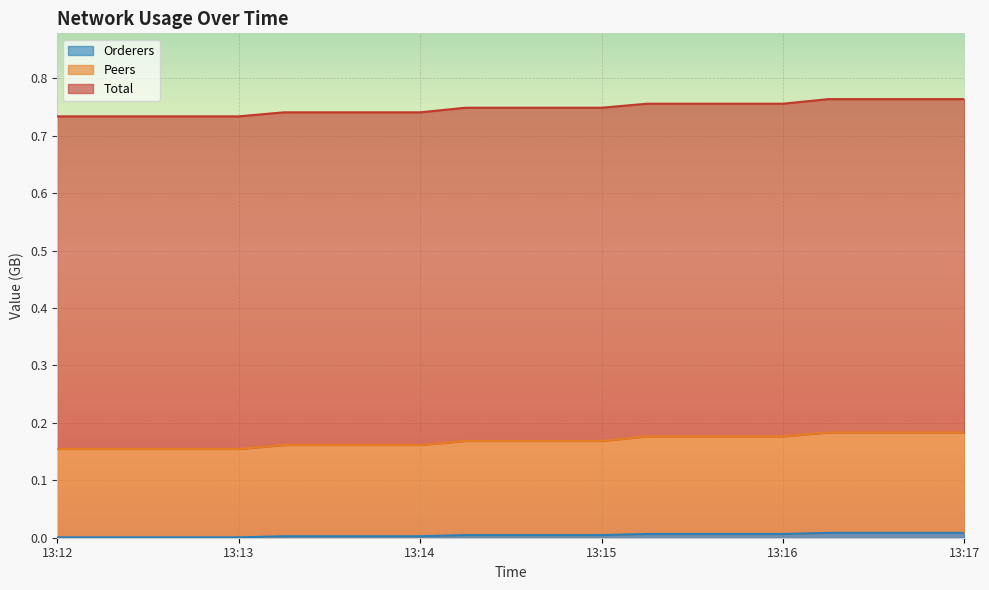

Between 13:14 and 13:17, which is larger?

13:17